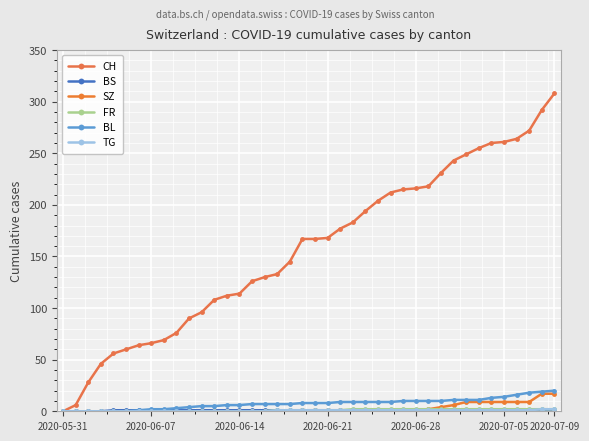

What is the average value of the CH series?

157